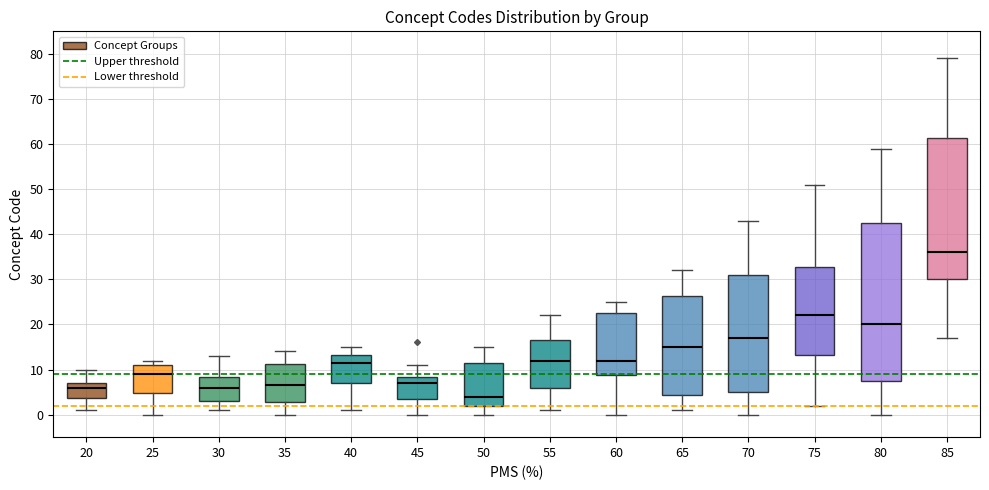

Reading left to right, transcribe this box plot: for each box, give where its median line is, the range the box spans, and where its two whiskers end, as read against the y-axis. The values are not printed on the chart, so give them approximately, as read against the axis.

20: median 6, box 4 to 7, whiskers 1 to 10
25: median 9, box 5 to 11, whiskers 0 to 12
30: median 6, box 3 to 8, whiskers 1 to 13
35: median 7, box 3 to 11, whiskers 0 to 14
40: median 12, box 7 to 13, whiskers 1 to 15
45: median 7, box 4 to 8, whiskers 0 to 11
50: median 4, box 2 to 12, whiskers 0 to 15
55: median 12, box 6 to 17, whiskers 1 to 22
60: median 12, box 9 to 23, whiskers 0 to 25
65: median 15, box 4 to 26, whiskers 1 to 32
70: median 17, box 5 to 31, whiskers 0 to 43
75: median 22, box 13 to 33, whiskers 2 to 51
80: median 20, box 8 to 43, whiskers 0 to 59
85: median 36, box 30 to 61, whiskers 17 to 79